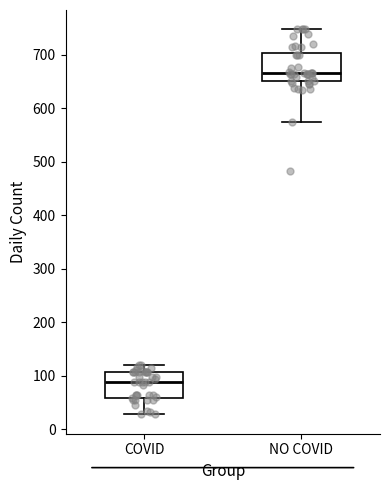

Which box's median line is the lowest?

COVID